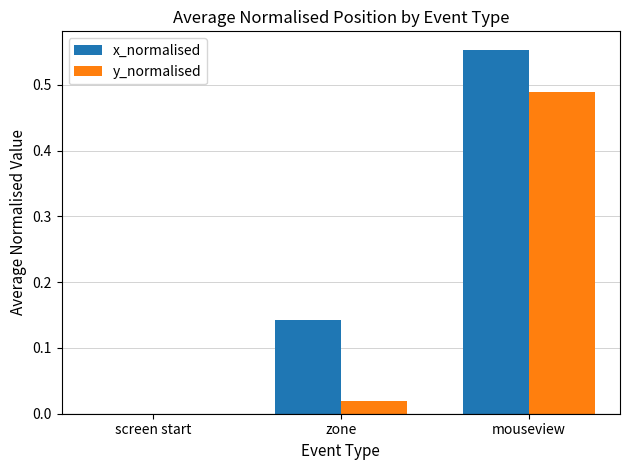

Which category has the highest value in the y_normalised series?

mouseview